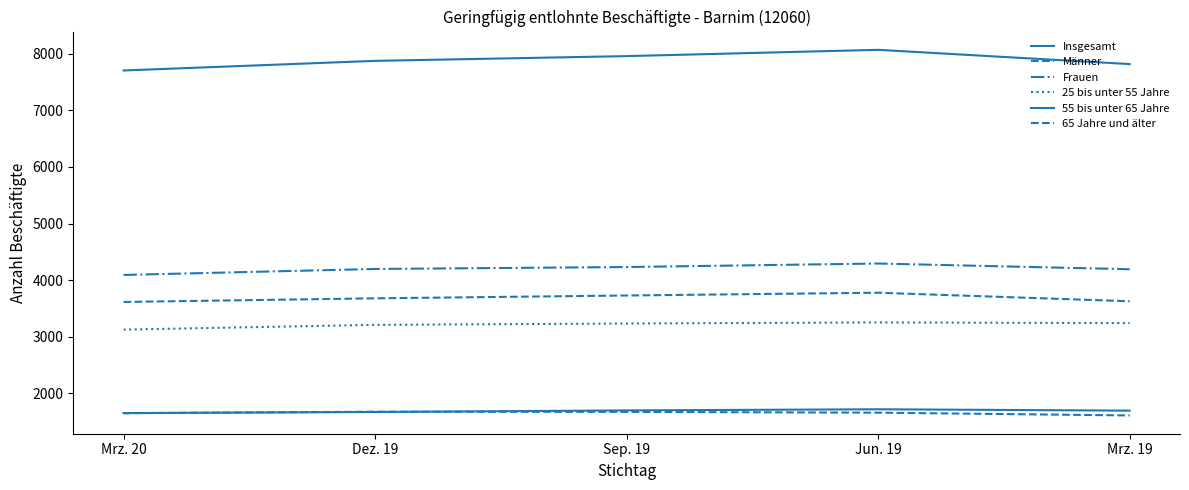

Rank the series by their maximum value, from lowest to highest.

65 Jahre und älter, 55 bis unter 65 Jahre, 25 bis unter 55 Jahre, Männer, Frauen, Insgesamt